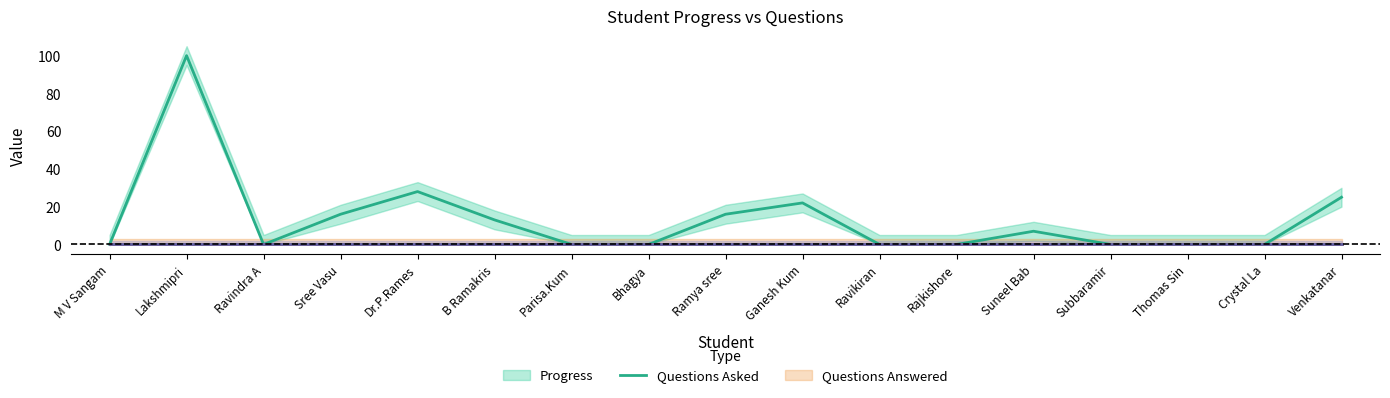

Between Subbaramir and B Ramakris, which is larger?

B Ramakris